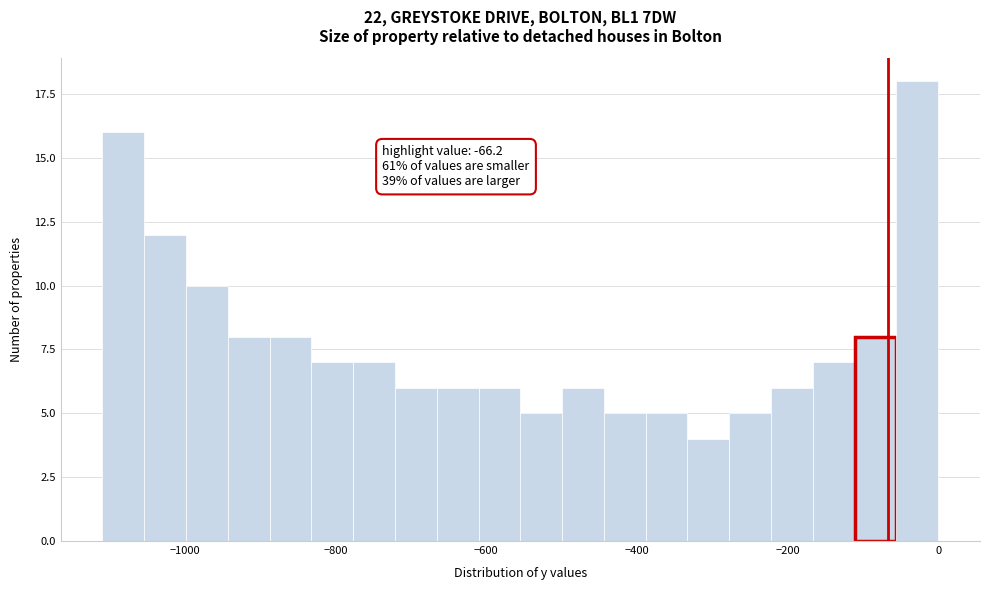

Around what value on the x-axis is the tallest bar? Give the approximate position of its centre, as read against the axis.

-20